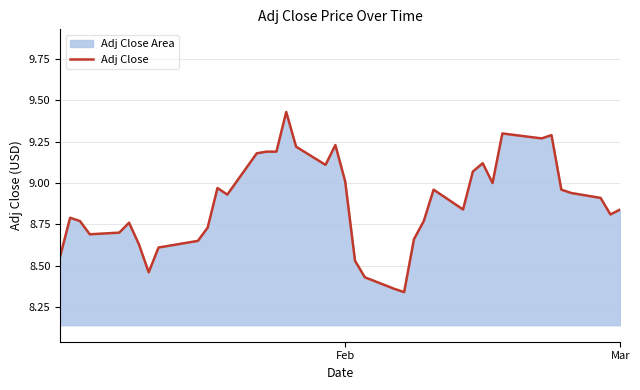

How many interior local valleys (lower than both neighbors) does the data have?

9